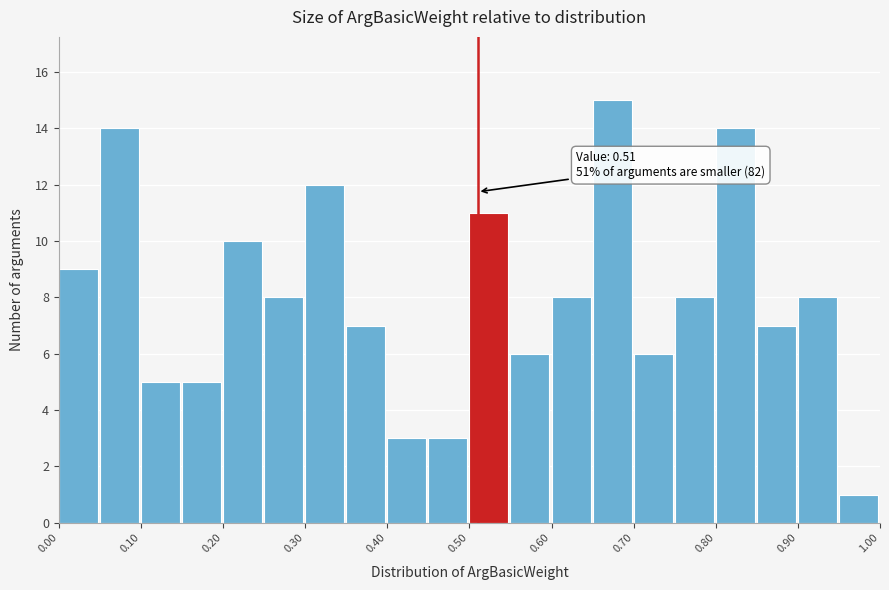

Over which range of the x-axis is the bar tallest?

0.65 to 0.70